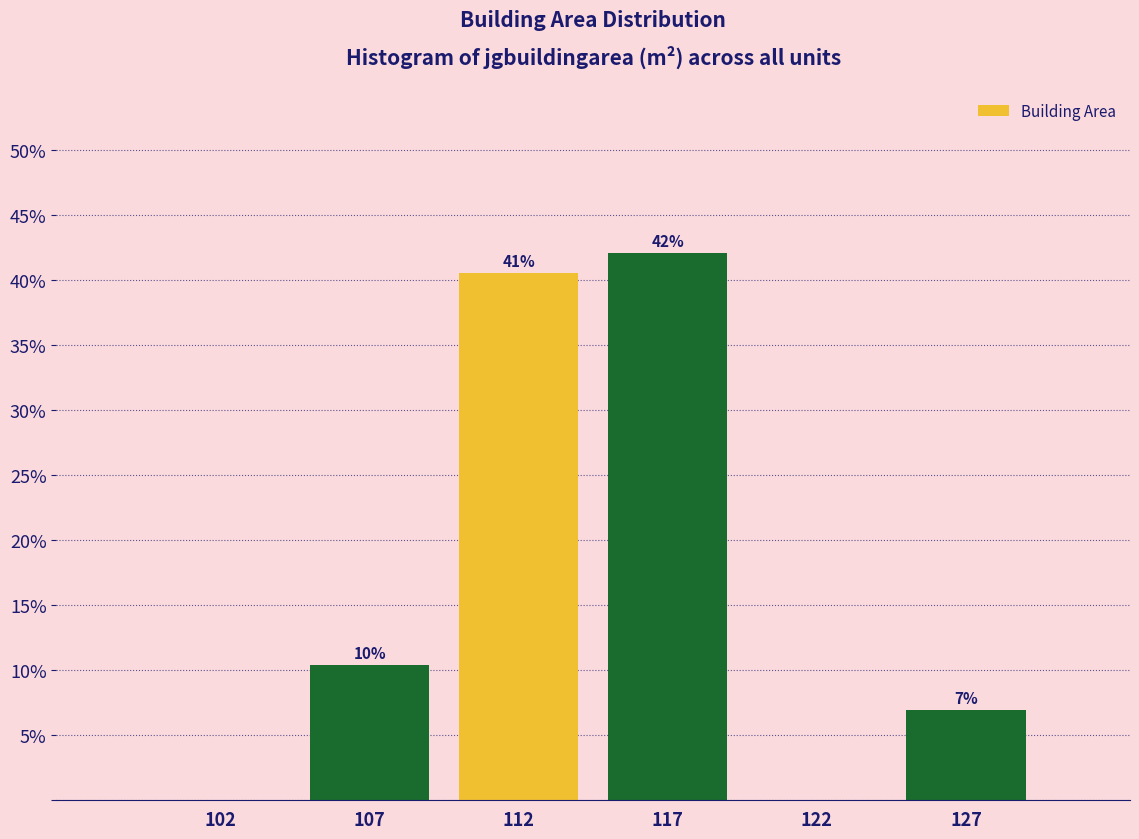

Between 107 and 117, which is larger?

117